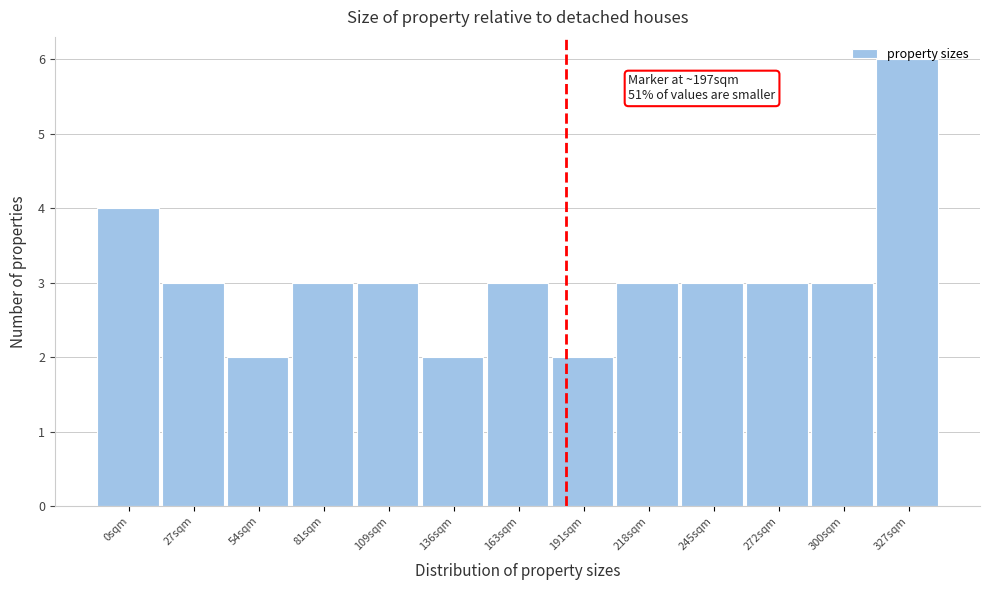

What is the label of the 13th bar from the left?

327sqm